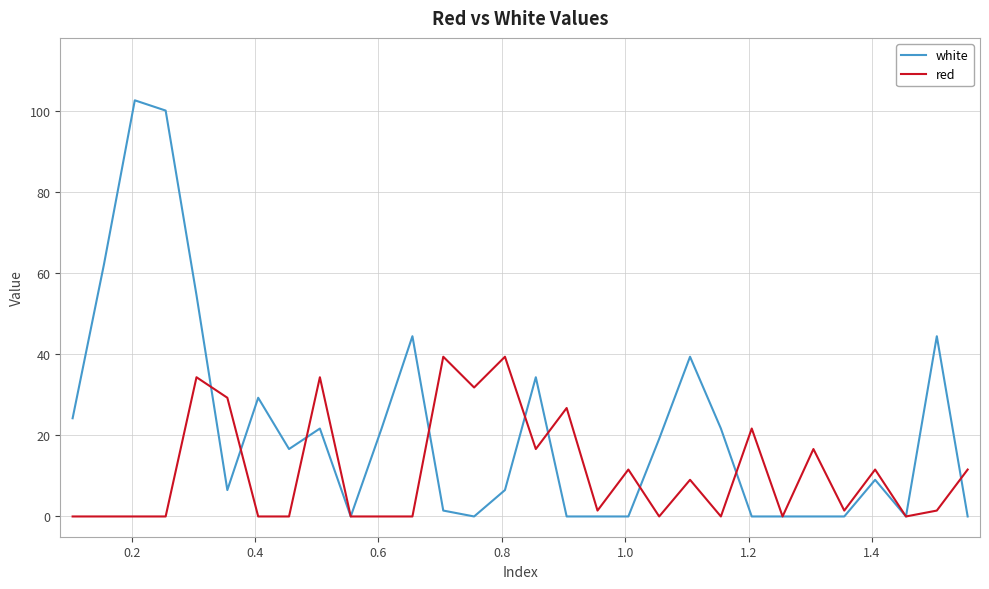

What is the highest value of the white series?

102.7